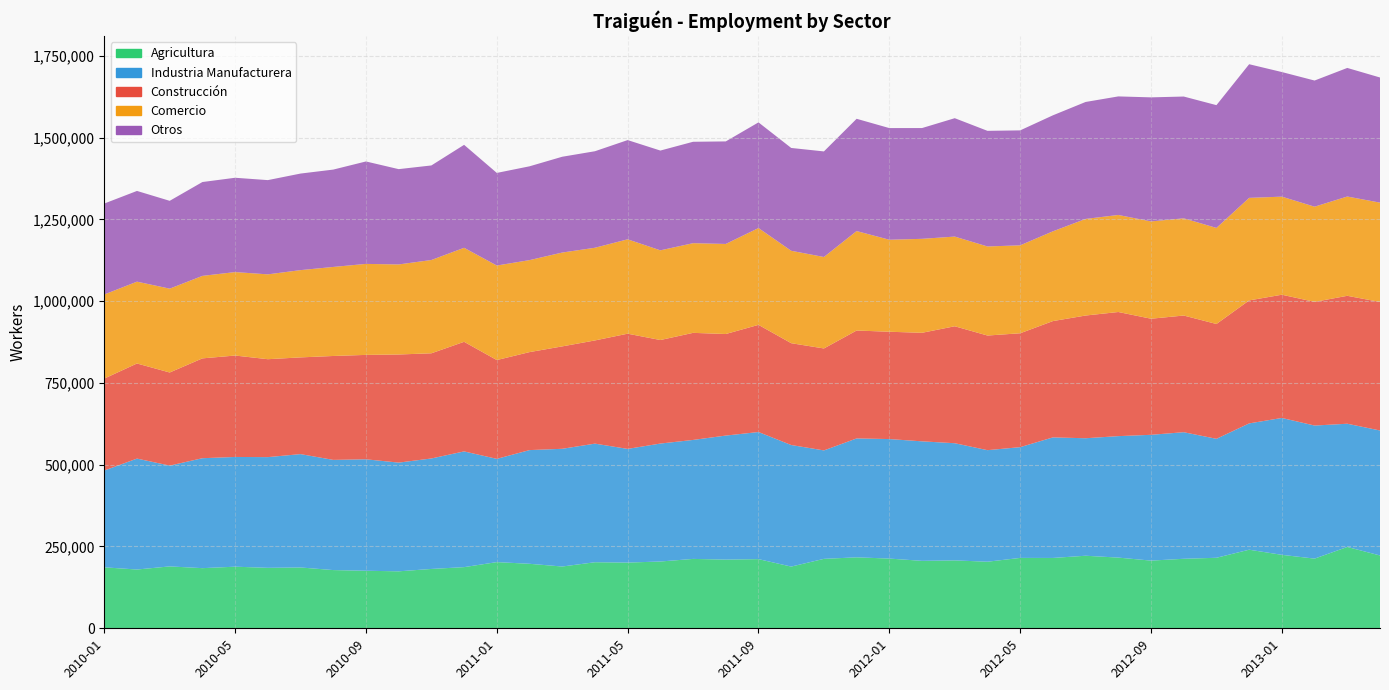

Reading left to right, what are all the values shown in this chart?

Agricultura: 186349	179648	189165	183814	188297	184794	185884	177961	175890	174128	181398	186933	202287	197154	188819	201909	200862	204125	212069	209964	211401	188628	212249	216898	213097	206154	207542	203486	215144	215009	221761	216108	206890	212449	215554	240209	224536	212980	248585	222594
Industria Manufacturera: 295852	339053	308123	336048	335404	338389	346514	336771	340658	332288	337662	353726	315596	347524	359825	362499	347467	360551	363645	379086	388495	371544	331433	363431	365285	365266	358130	340962	338521	368469	359123	371239	384489	386896	363589	386059	418369	406710	376655	381988
Construcción: 281057	290677	284534	305134	309941	299289	295592	317591	319075	330436	321457	334964	301973	299467	313001	315402	352120	316394	327273	310401	327549	311225	311605	329819	327986	331775	357475	350368	348050	355481	375074	379373	354814	356589	350932	375916	376645	378015	390984	392744
Comercio: 257042	250132	256333	252154	255131	259343	266749	272148	278152	275252	285161	287366	288929	281200	286843	283338	288459	274188	274101	275297	295942	282488	279615	304031	281234	287210	274128	272250	268834	274399	295270	296605	297473	297116	293646	313418	299768	290955	303492	303692
Otros: 277958	277273	268386	286835	288263	288019	295139	297546	313102	291272	289008	314673	283041	286683	292785	294962	303280	304913	309932	313392	322917	314252	322629	343091	341286	338561	361855	353380	351311	354516	357457	362361	379110	372254	375259	408461	380822	385544	392998	382478